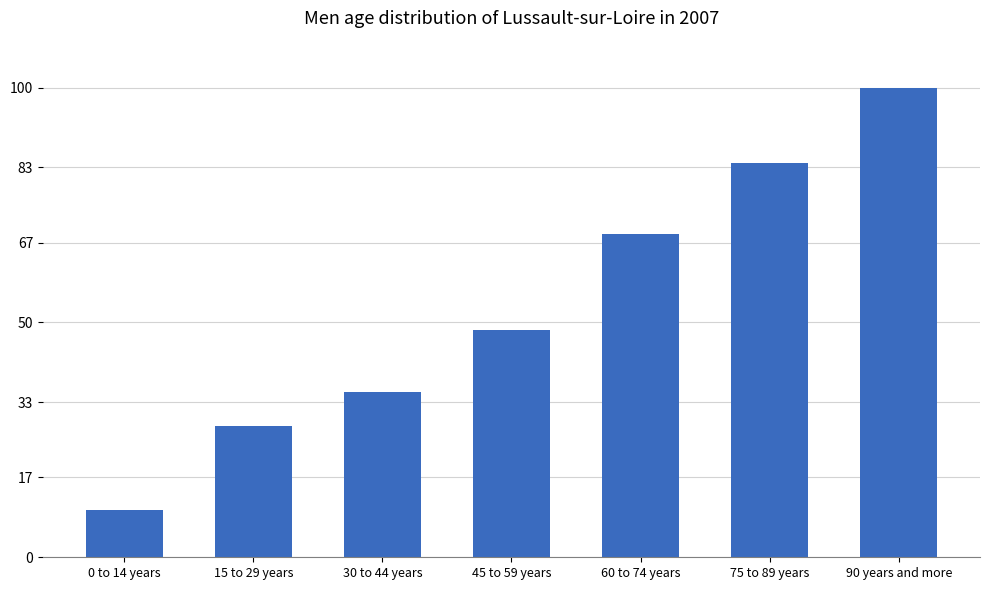

Rank the categories by value from lowest to highest.

0 to 14 years, 15 to 29 years, 30 to 44 years, 45 to 59 years, 60 to 74 years, 75 to 89 years, 90 years and more